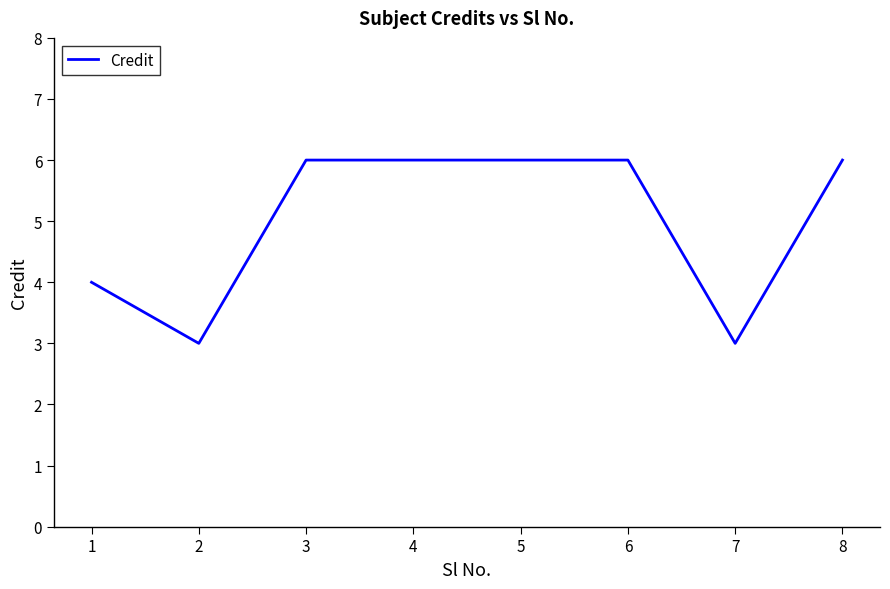

How many distinct data groups are displayed?

1